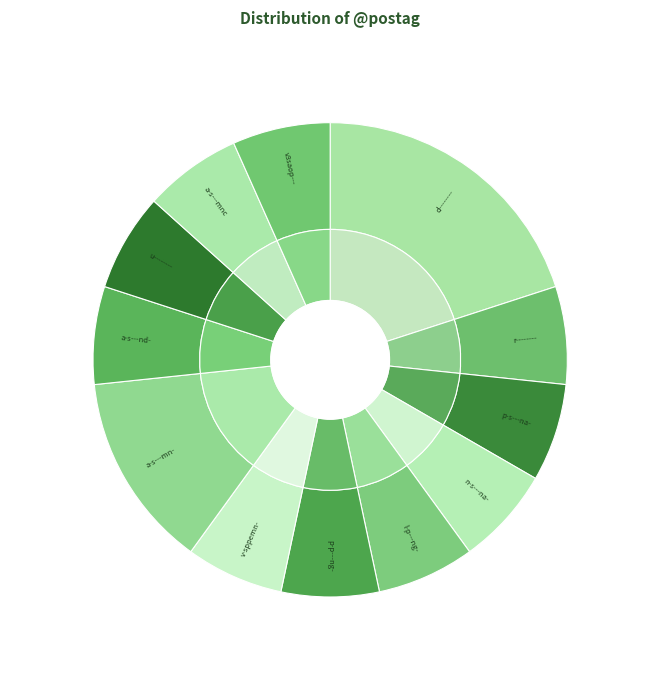

Is p-p---ng- the majority of the pie?

No